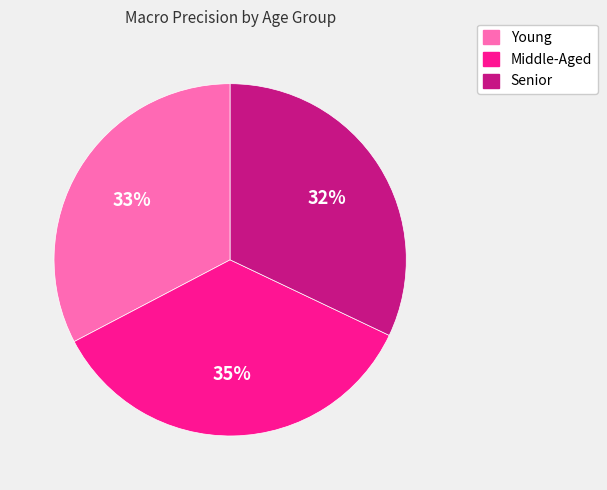

Rank the categories by value from lowest to highest.

Senior, Young, Middle-Aged